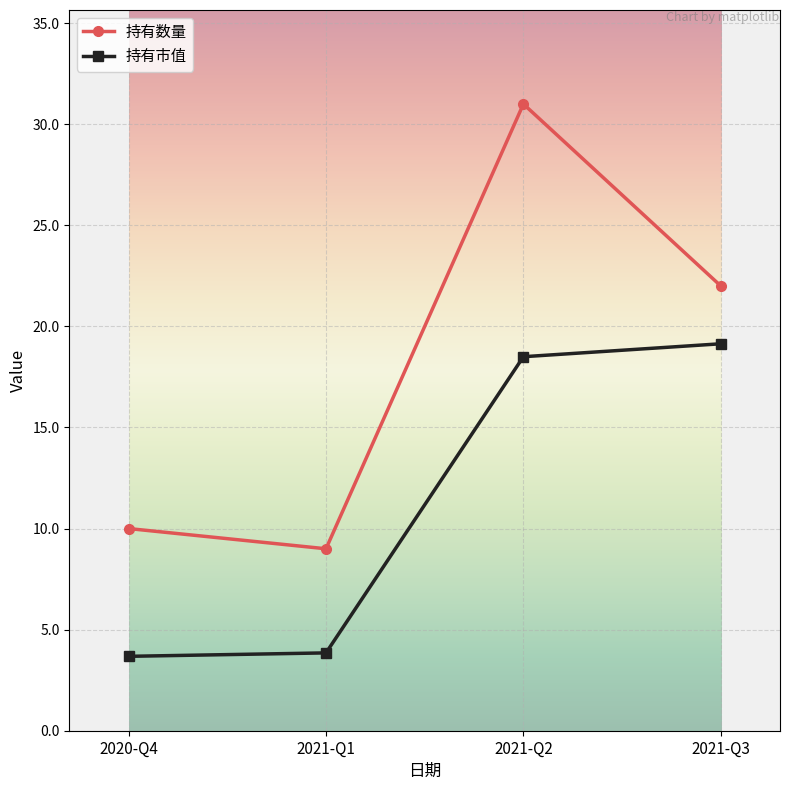

Reading left to right, what are all the values shown in this chart?

持有数量: 10.0	9.0	31.0	22.0
持有市值: 3.7	3.9	18.5	19.1